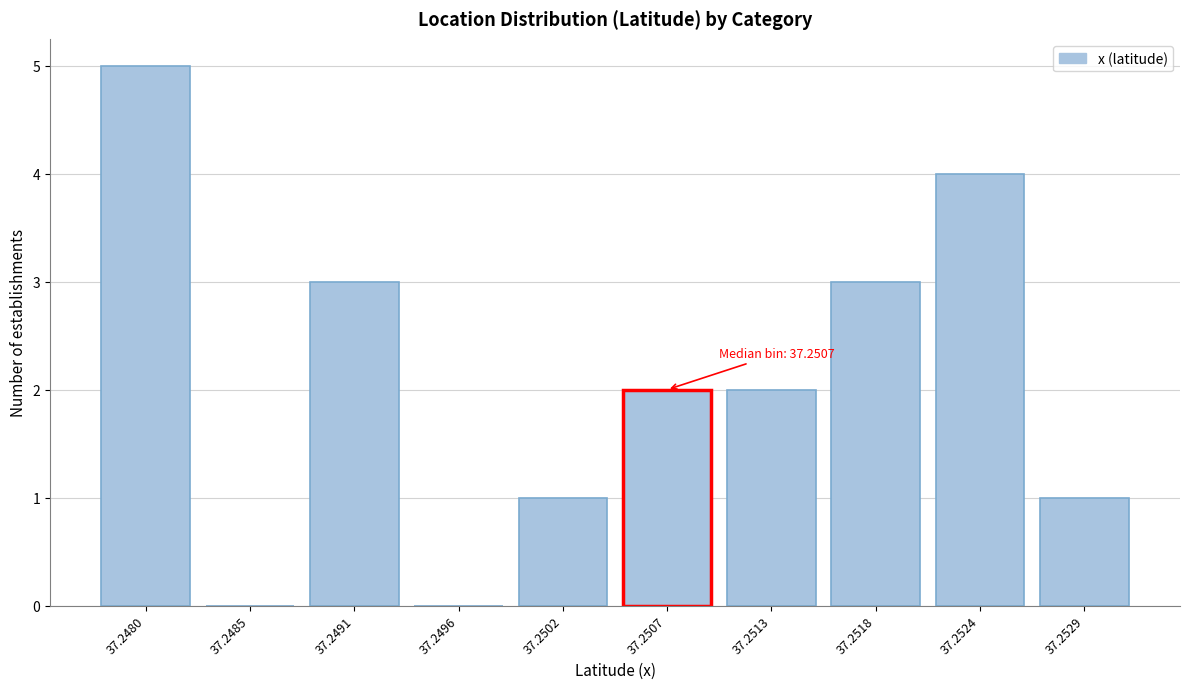

Reading left to right, transcribe all the data shown in this chart.

37.2480=5	37.2485=0	37.2491=3	37.2496=0	37.2502=1	37.2507=2	37.2513=2	37.2518=3	37.2524=4	37.2529=1